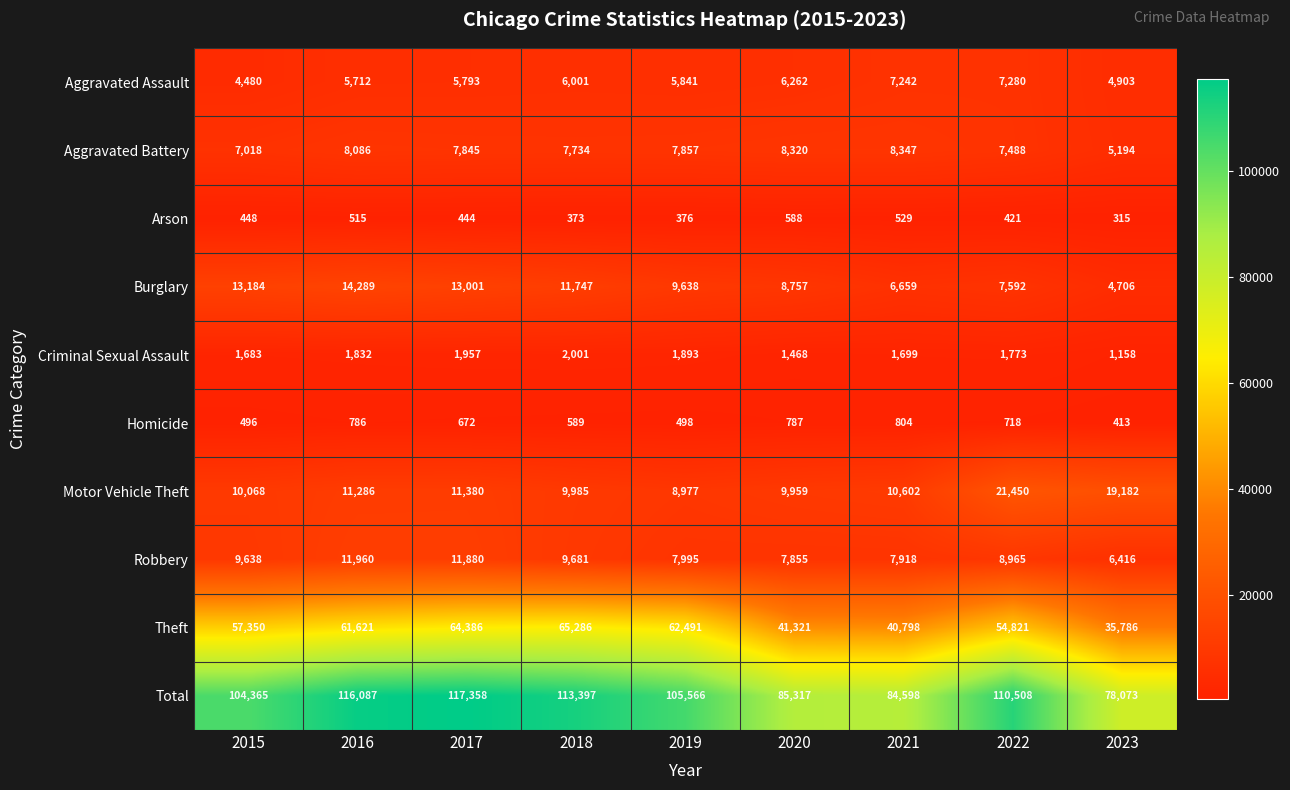

How many distinct data groups are displayed?

10